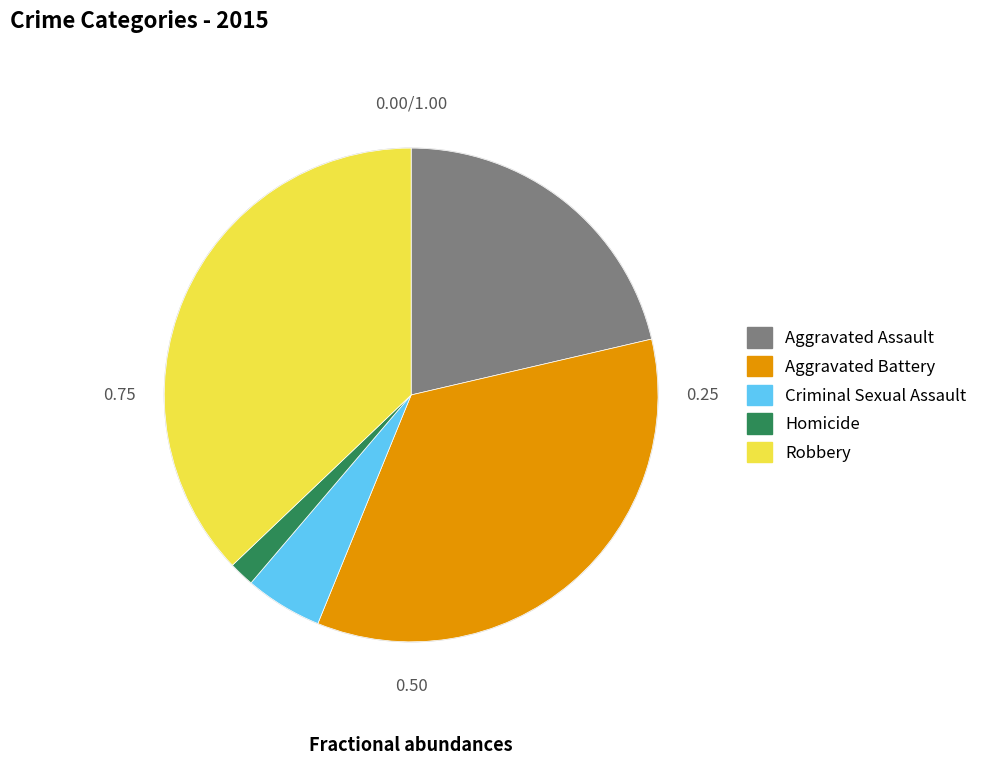

Rank the categories by value from highest to lowest.

Robbery, Aggravated Battery, Aggravated Assault, Criminal Sexual Assault, Homicide